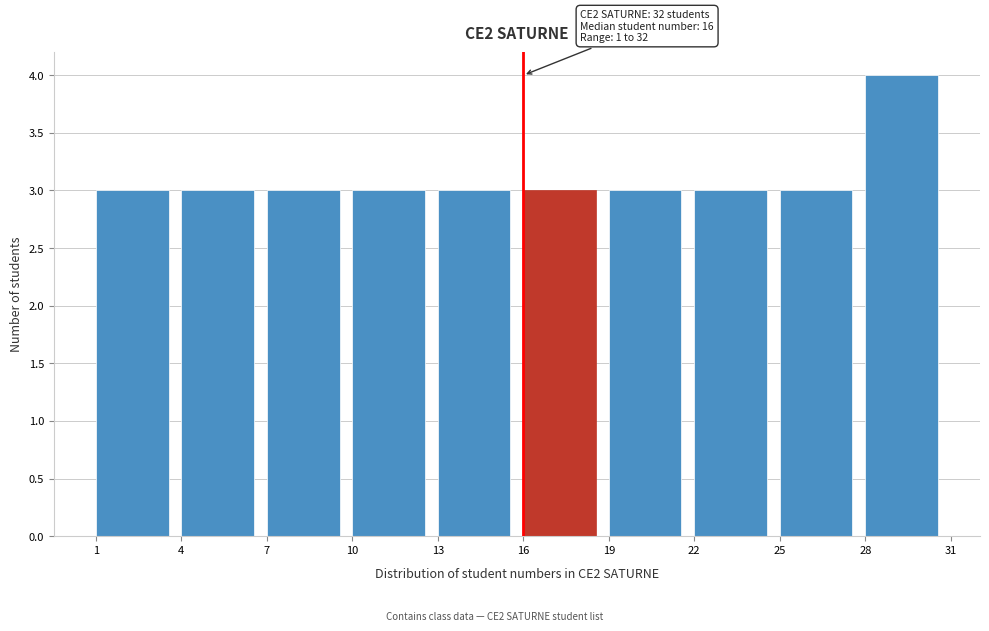

Which range on the x-axis has the tallest bar?

28 to 31